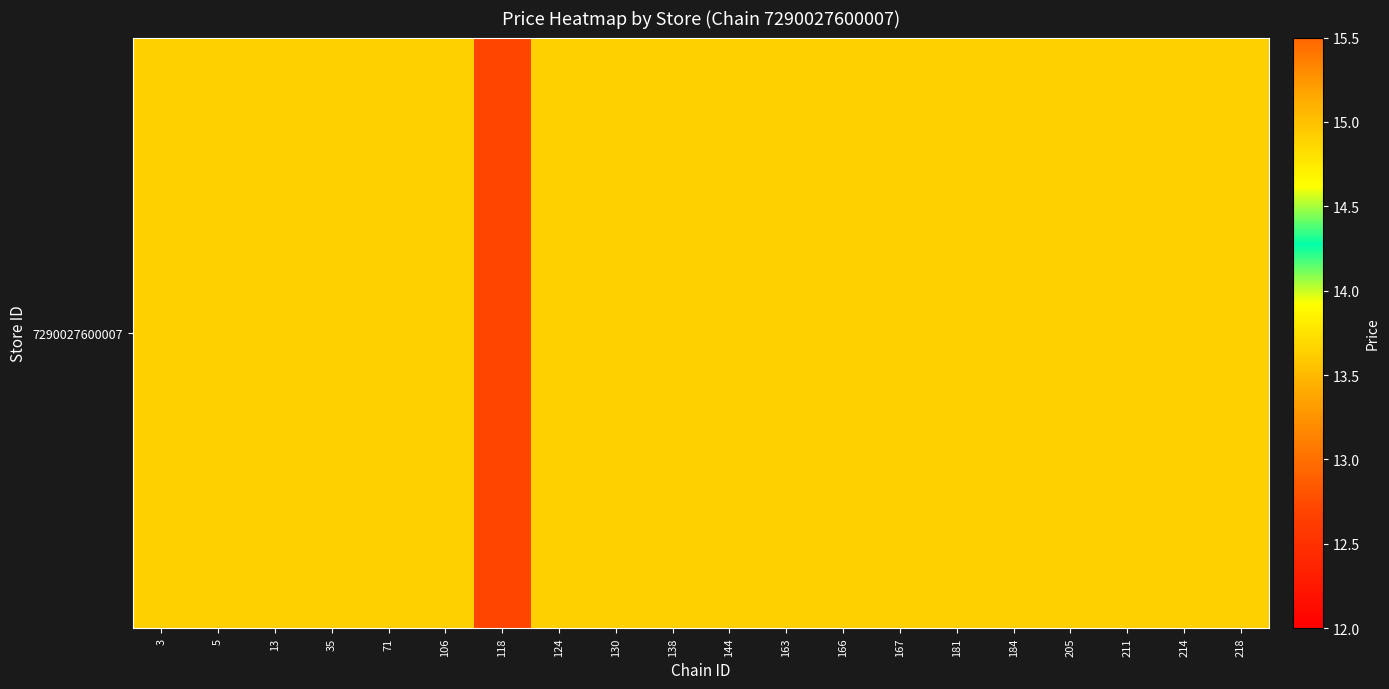

What is the ratio of the value at 205 to the value at 118?

1.2